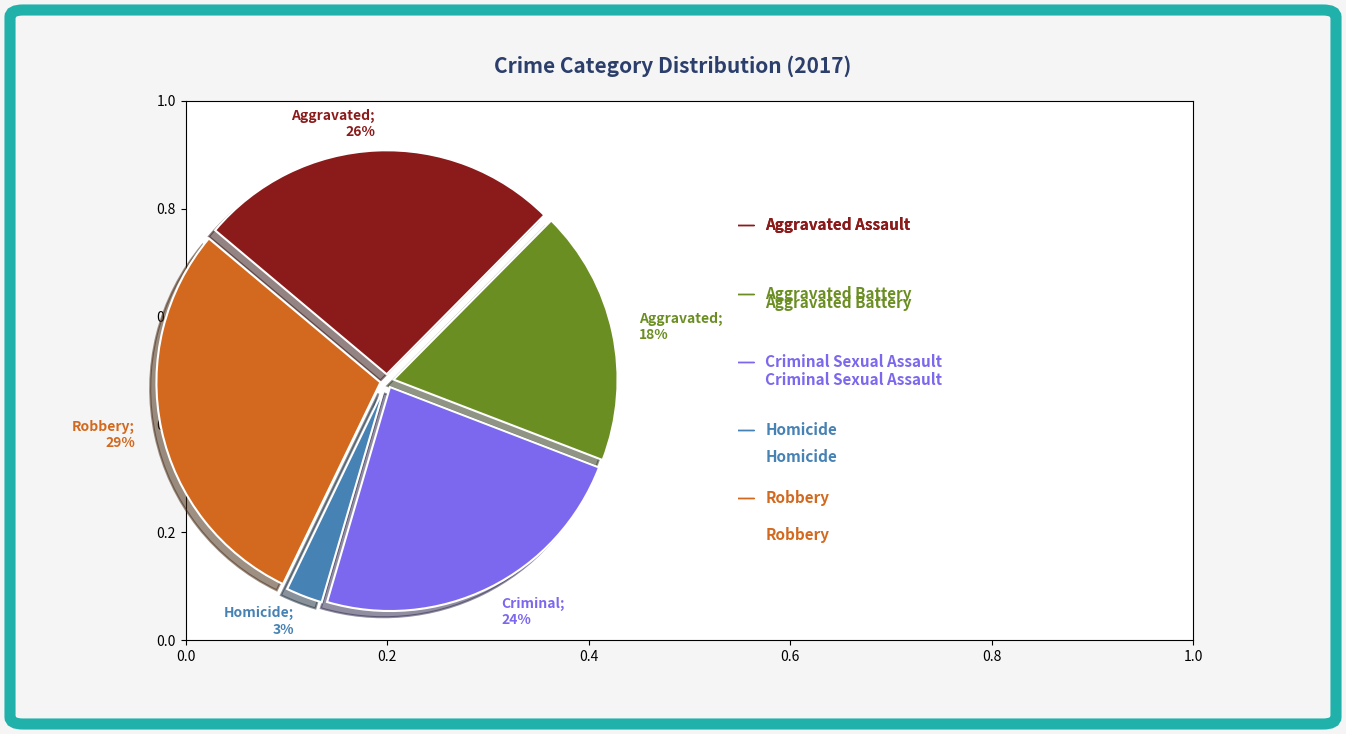

What percentage is the Aggravated; 26% slice, to the nearest percent?

26%